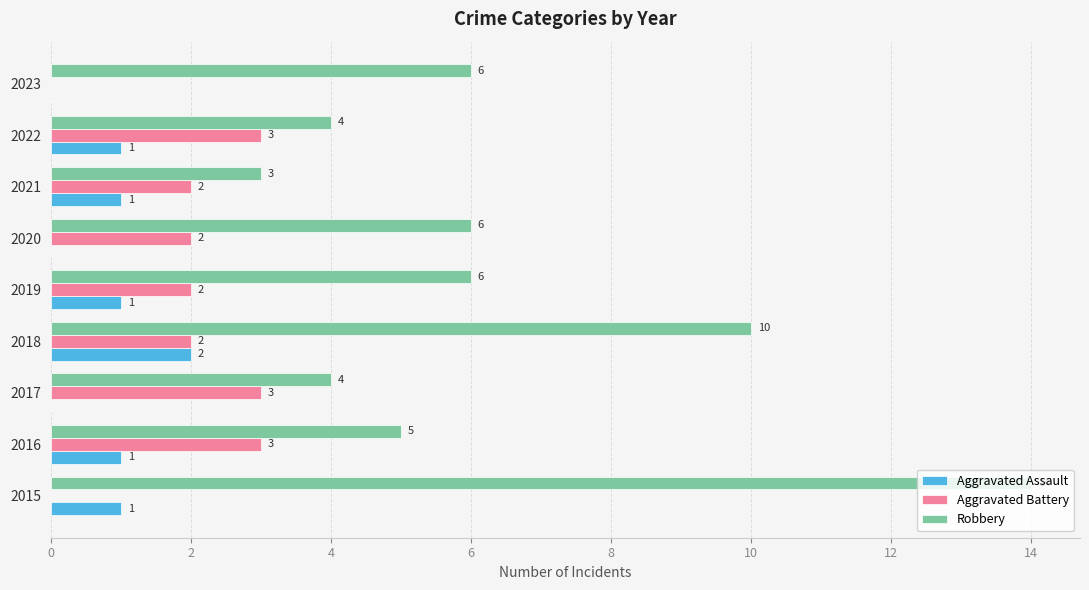

What is the total value across all series at 2022?

8